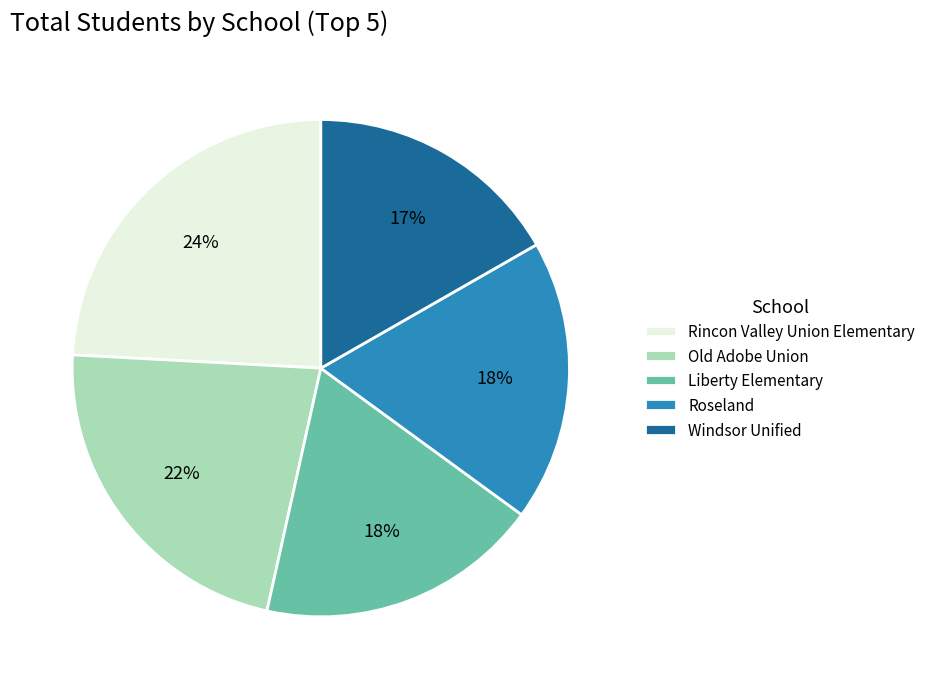

To the nearest percent, what portion does Liberty Elementary represent?

18%